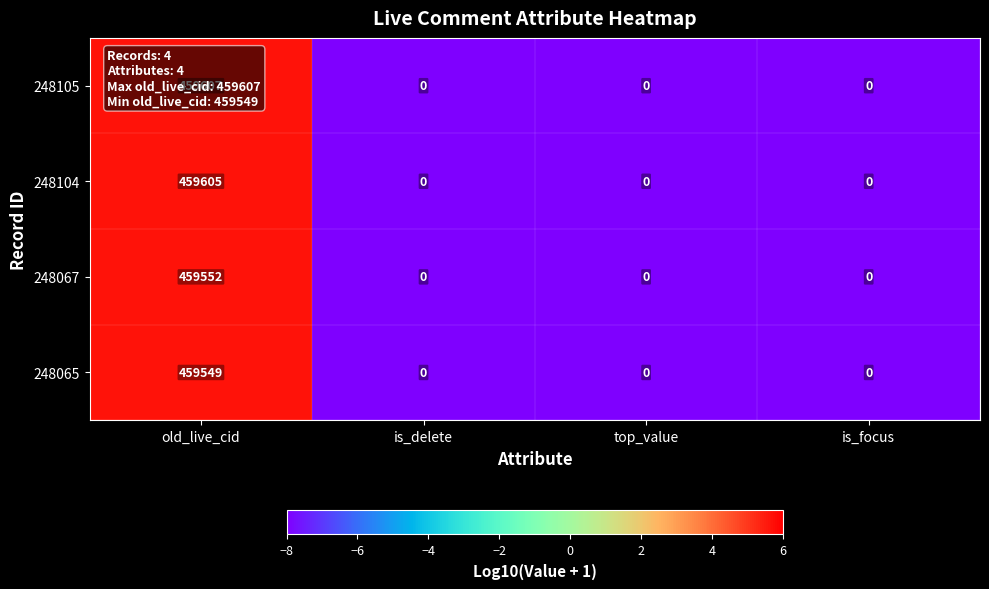

Which series has the largest total across all categories?

248105